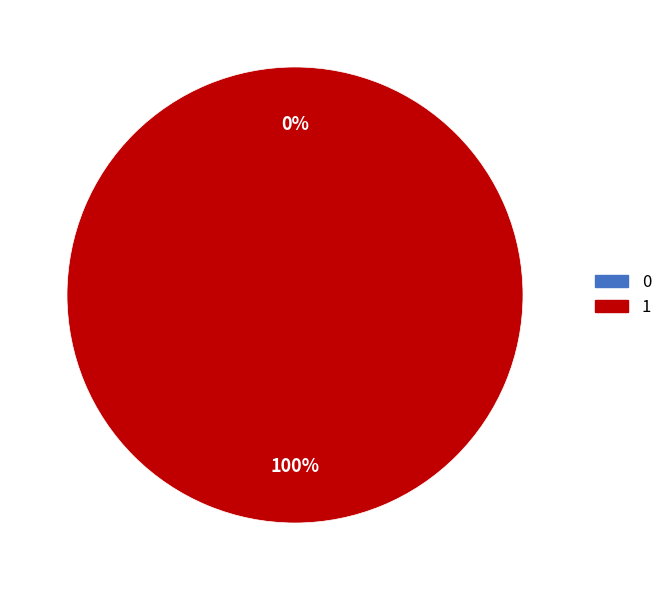

To the nearest percent, what is the average slice percentage?

50%